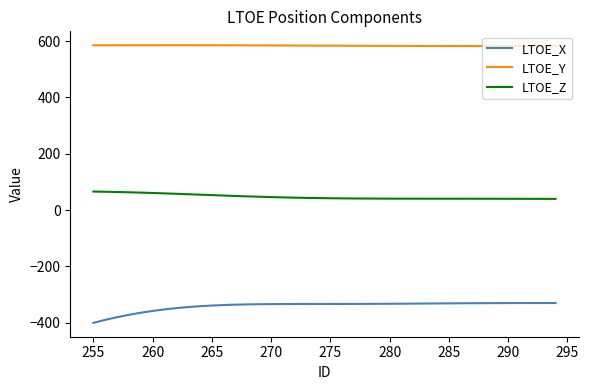

True or false: LTOE_Y and LTOE_Z cross at least once.

False